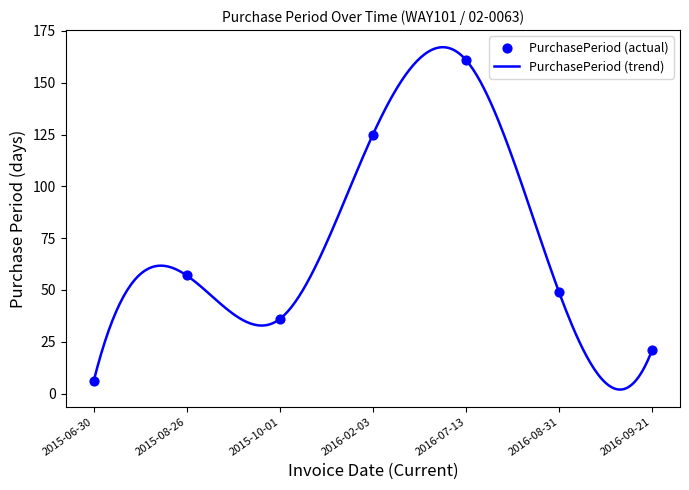

Between 2015-08-26 and 2015-10-01, which is larger?

2015-08-26